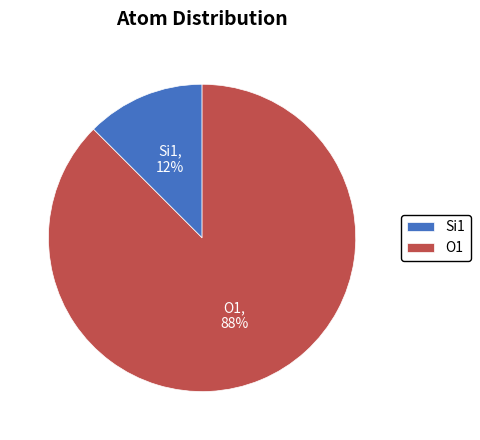

Which category has the smallest portion of the pie?

Si1